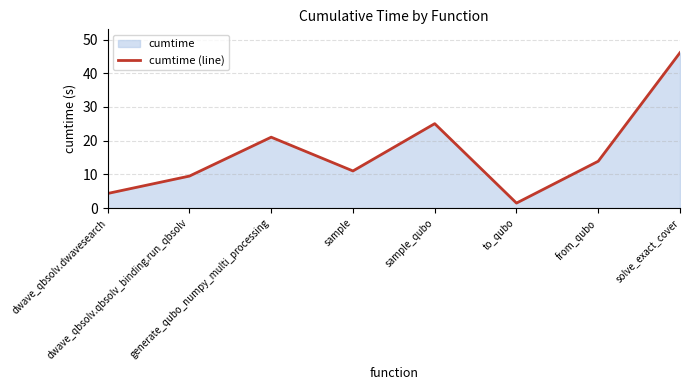

How many lines are shown in the chart?

1